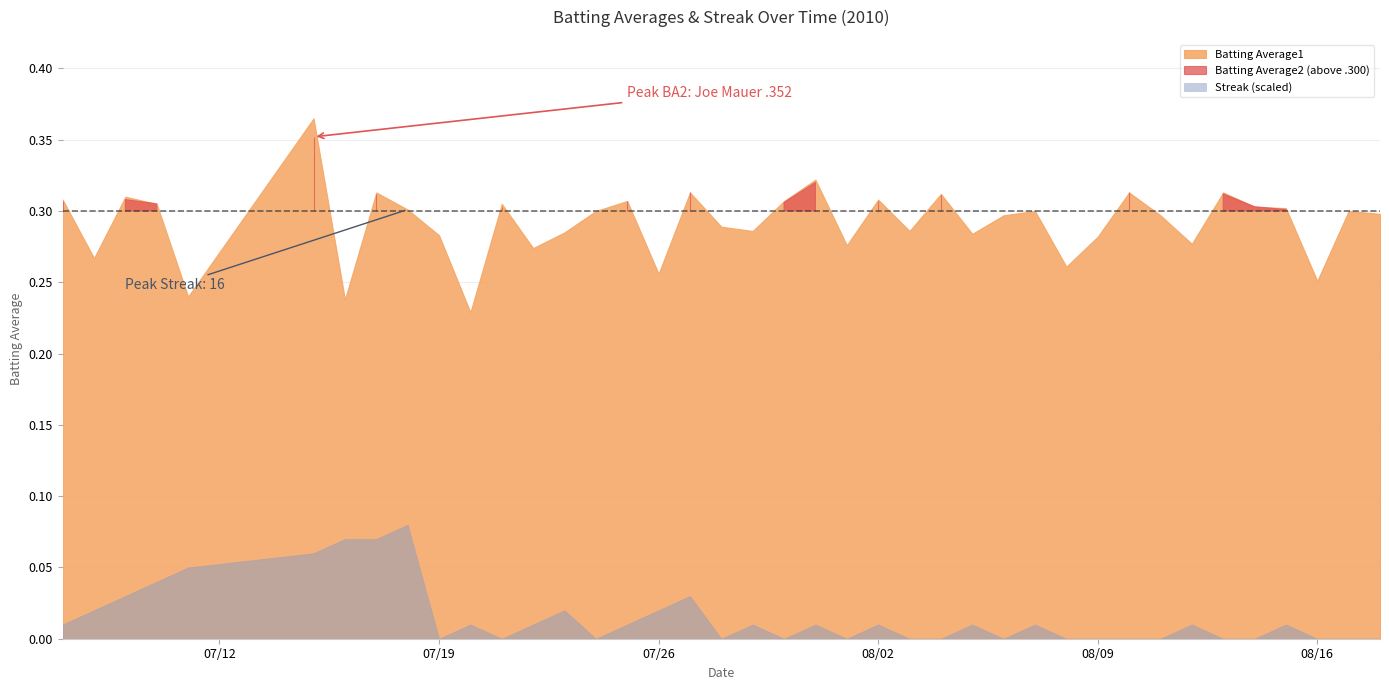

Rank the series at 2010-08-03 from highest to lowest value.

Batting Average1, Batting Average2, Streak